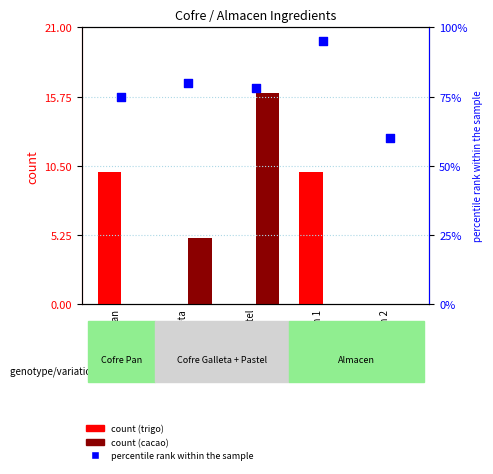

Which series has the largest total across all categories?

percentile rank within the sample